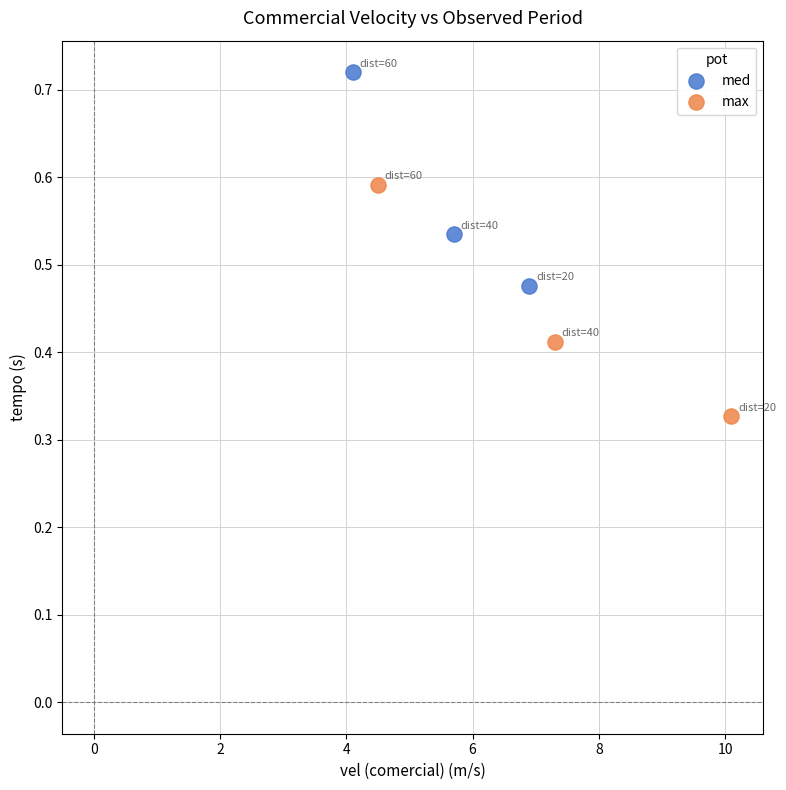

Which series contains the lowest Y value?

max